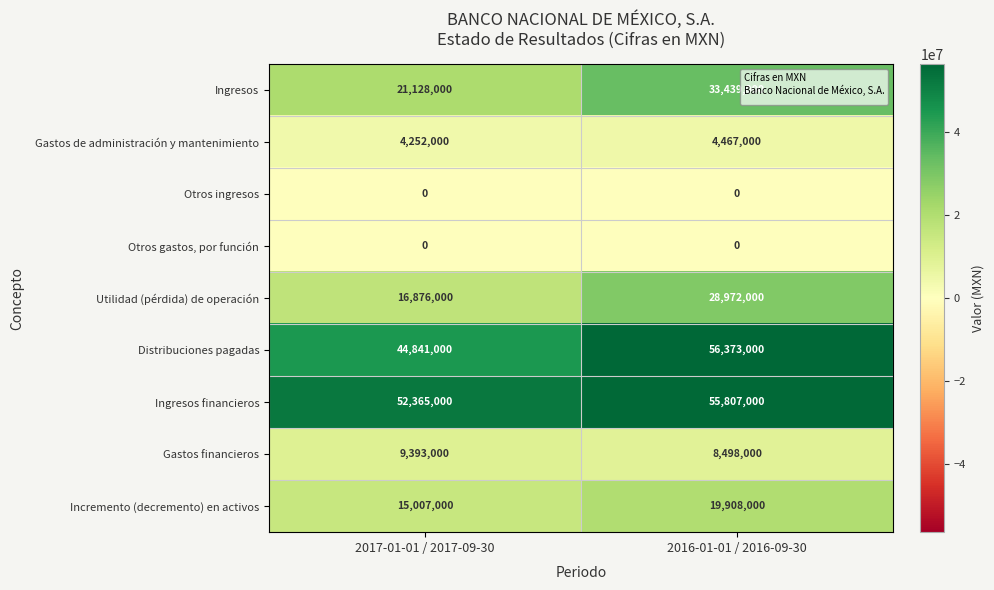

Is it true that Incremento (decremento) en activos equals 25551972 at 2017-01-01 / 2017-09-30?

False